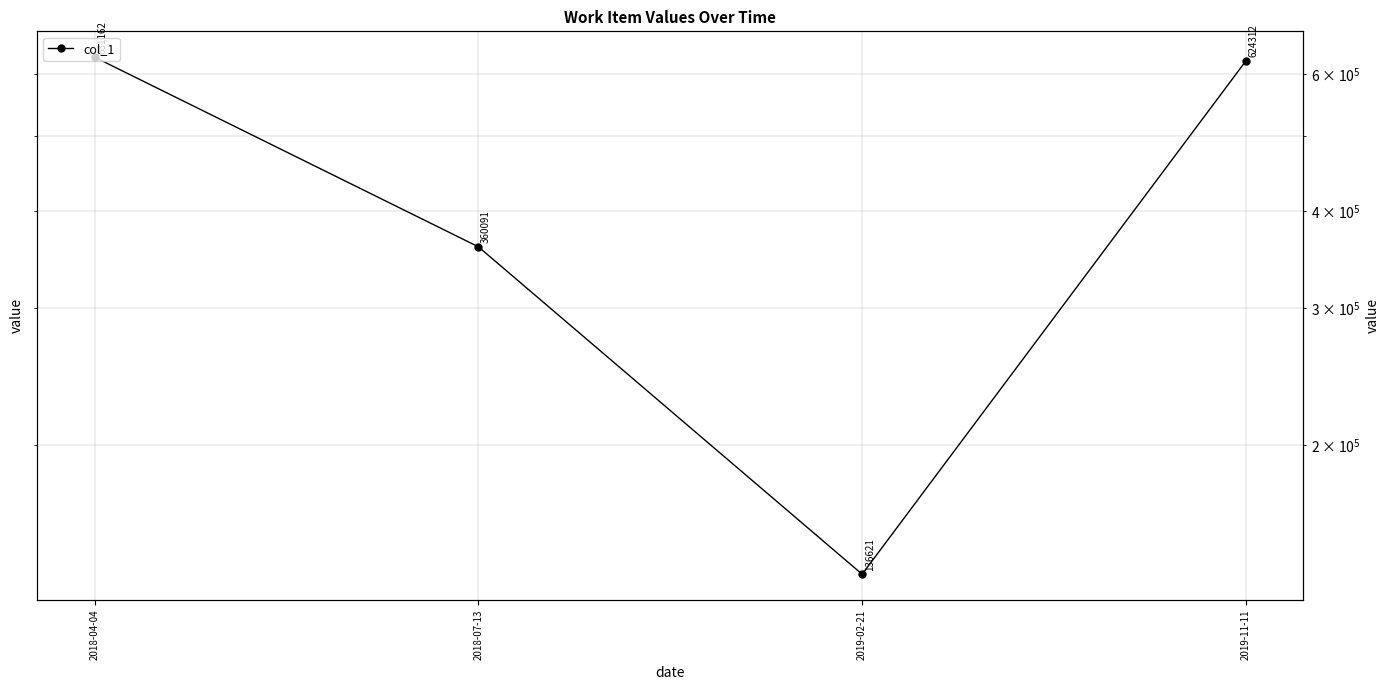

The value at 2018-04-04 is 298294. True or false?

False